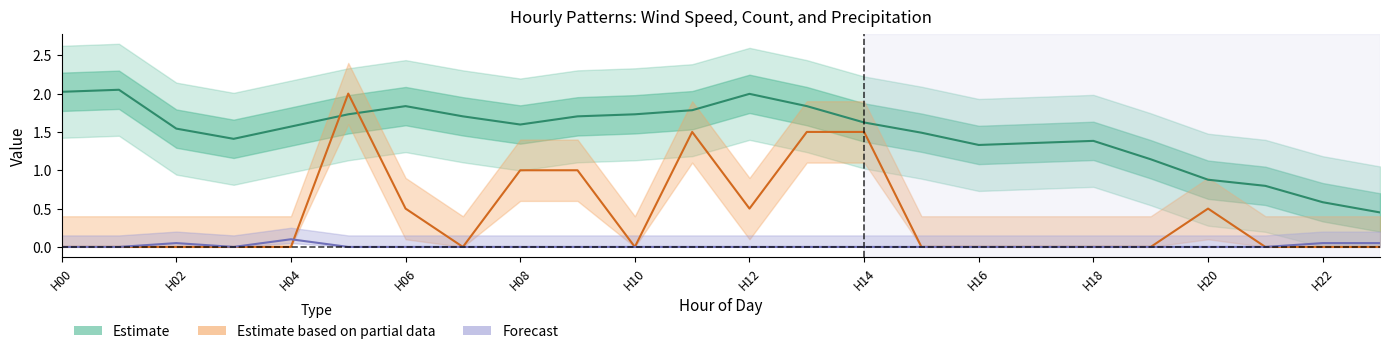

Rank the series at 19 from highest to lowest value.

Estimate, Estimate based on partial data, Forecast